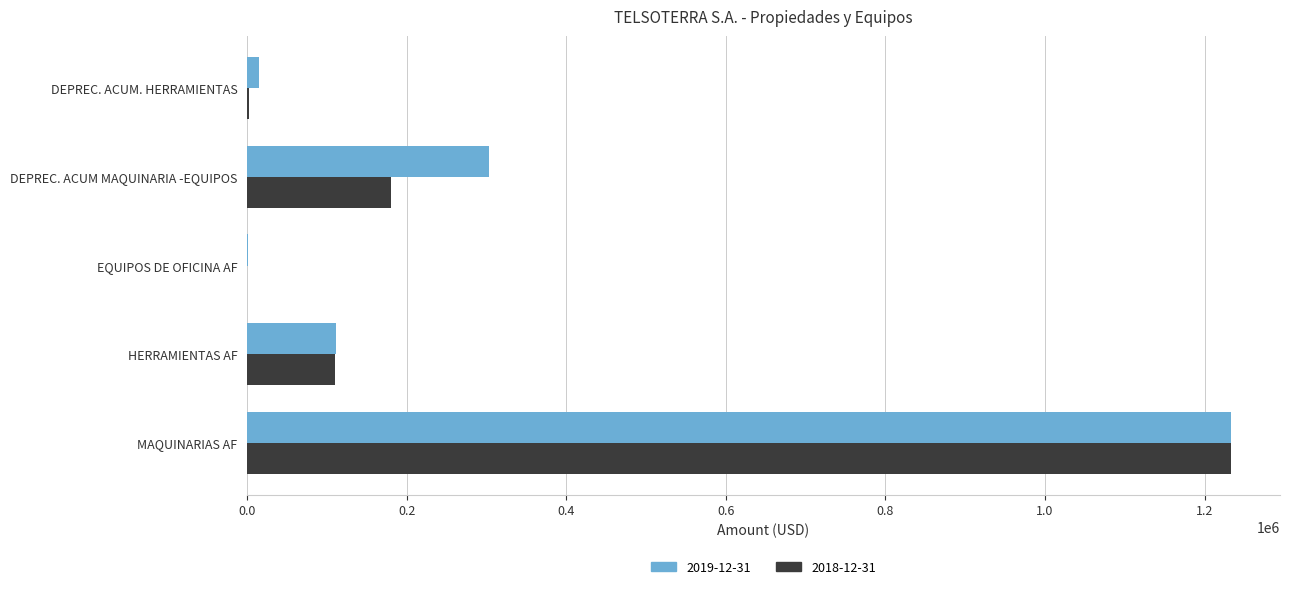

The value of 2019-12-31 at HERRAMIENTAS AF is 28049.5. True or false?

False